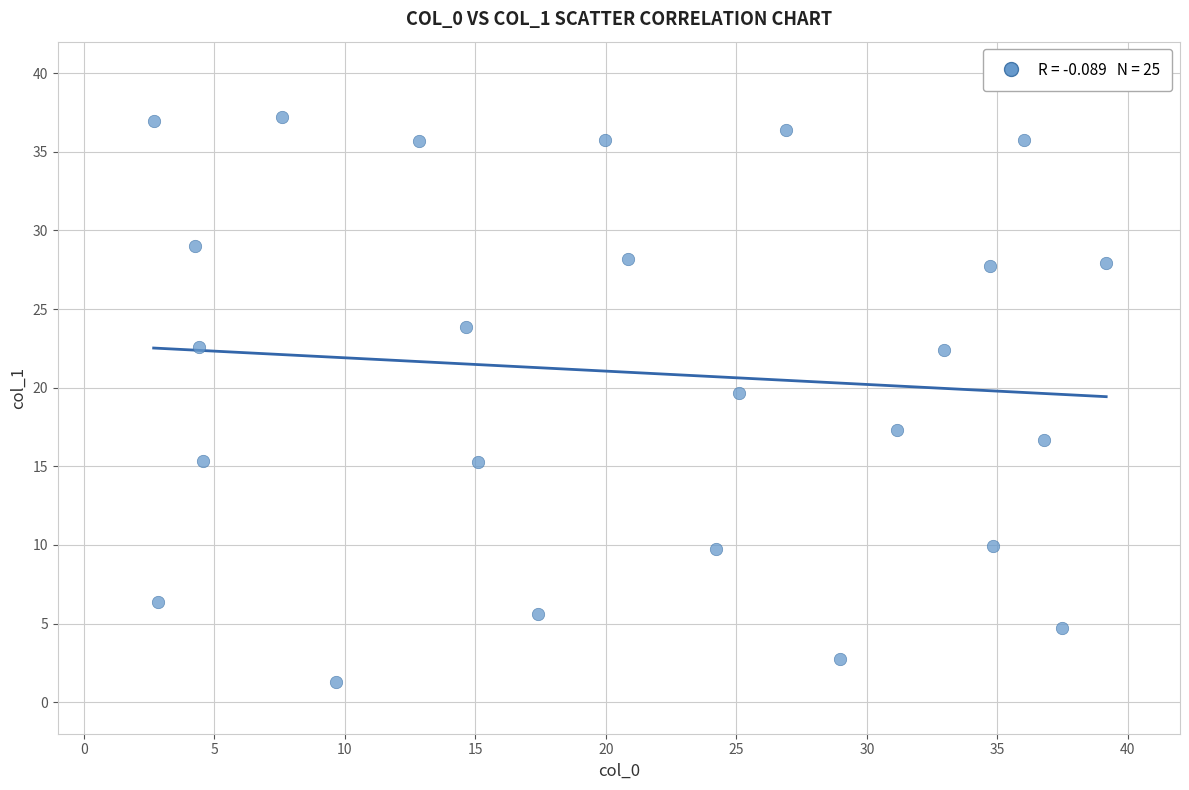

What Y value in the scatter plot is closest to 19?

19.6